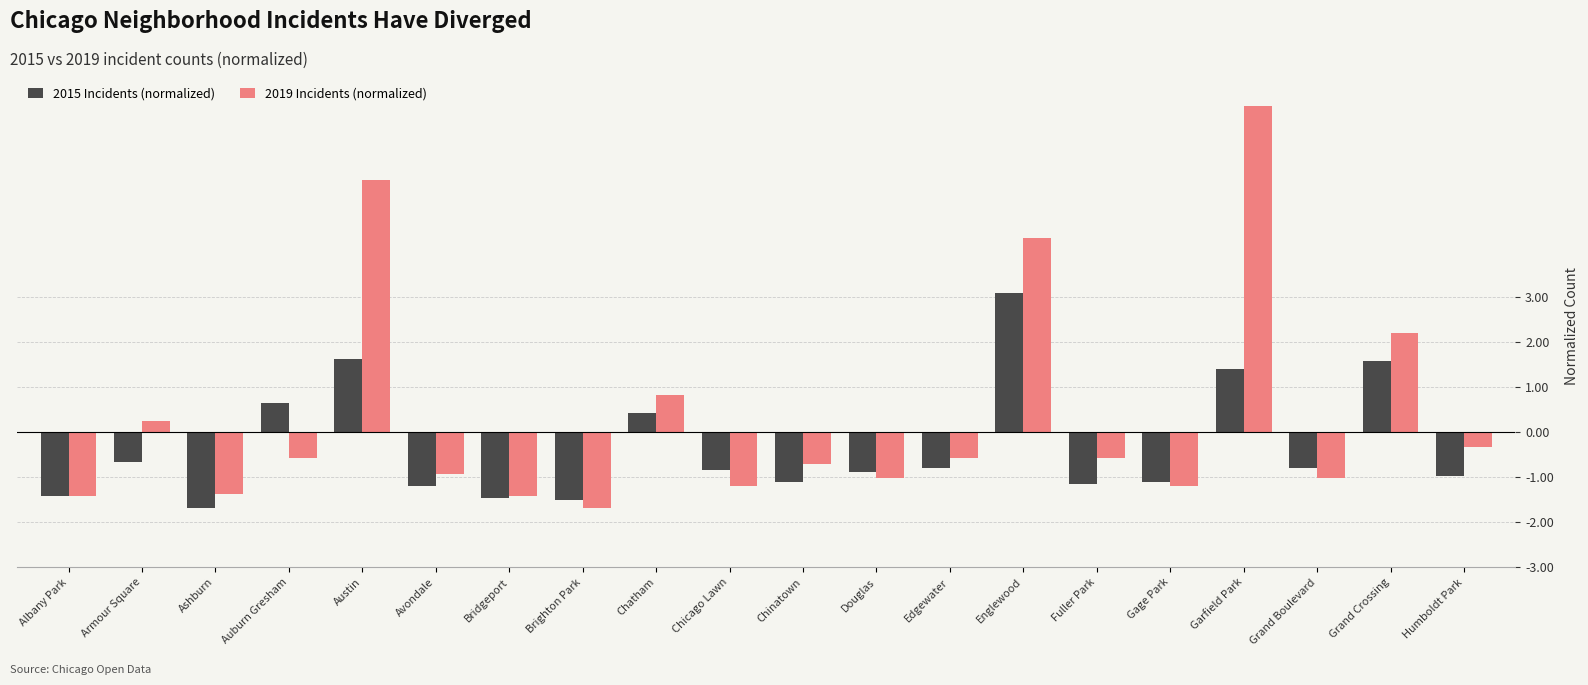

What is the difference between the 2019 Incidents (normalized) values at Bridgeport and Chatham?

2.2